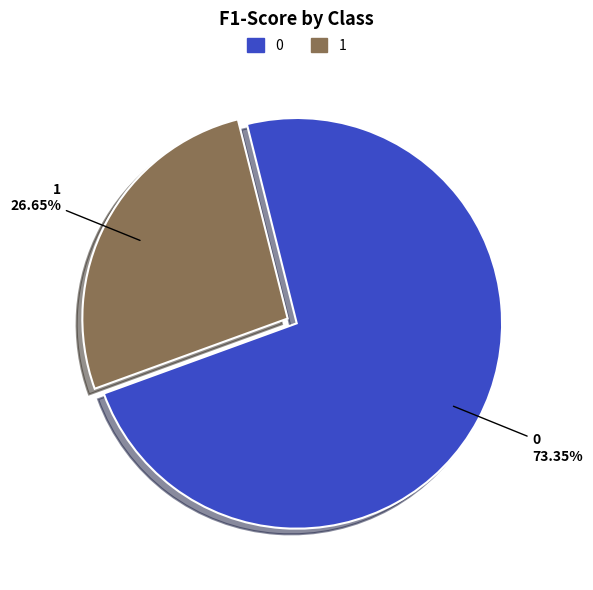

The 1 slice represents 39% of the pie. True or false?

False